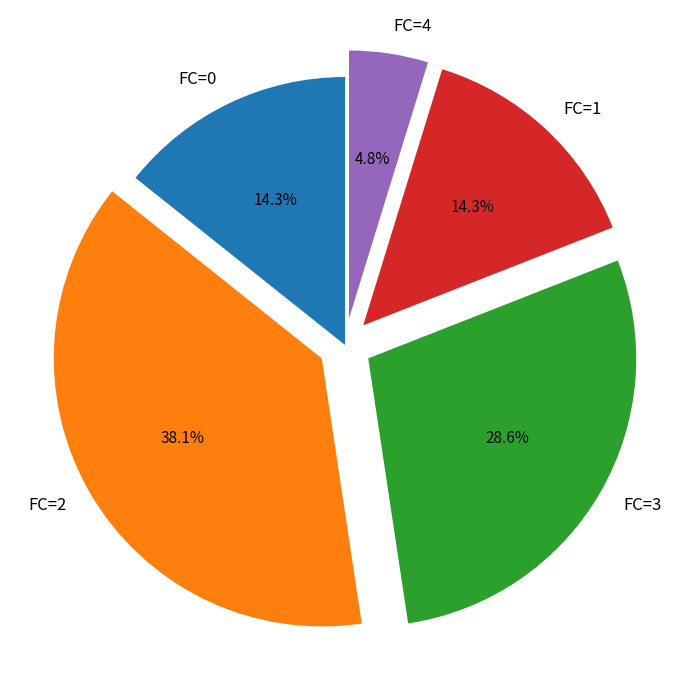

How many slices are in this pie chart?

5